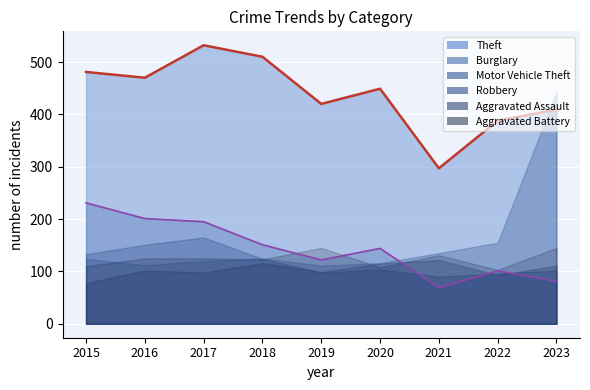

How many values in the Robbery series exceed 104?

4